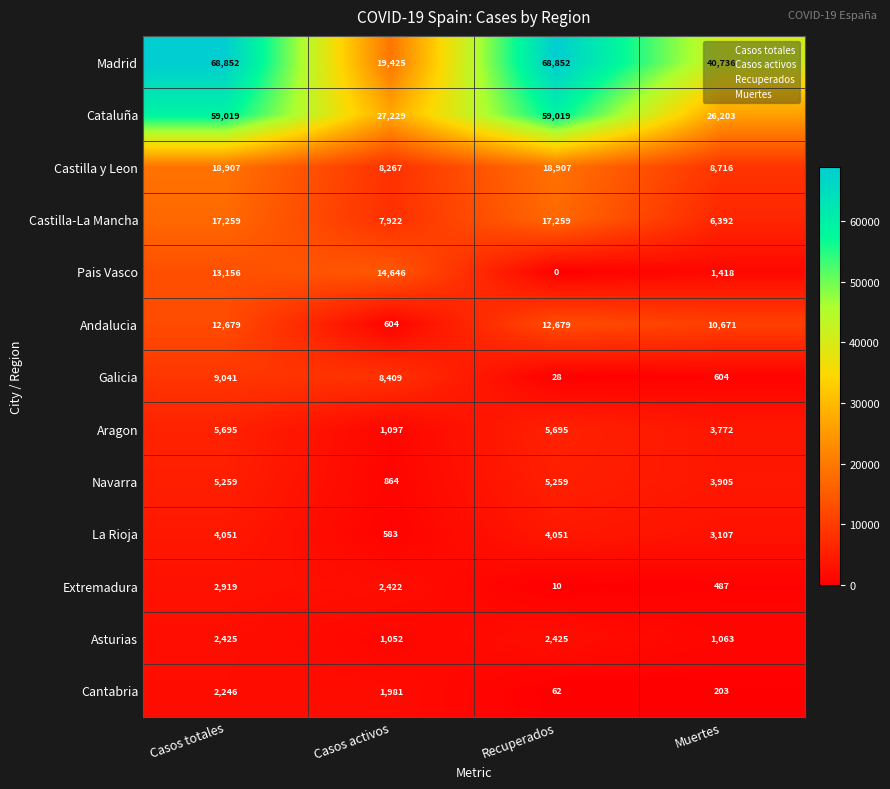

Which category has the lowest value in the Aragon series?

Casos activos